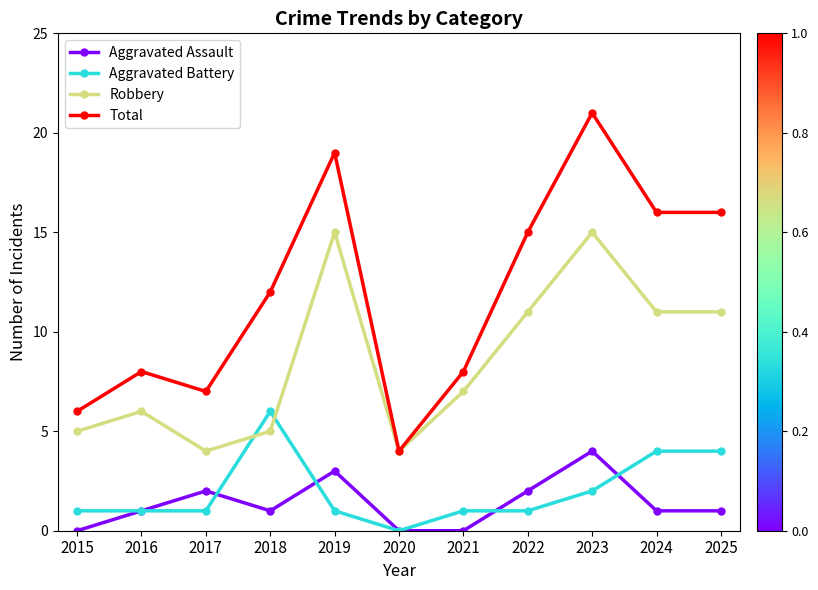

Reading left to right, what are all the values shown in this chart?

Aggravated Assault: 2015=0	2016=1	2017=2	2018=1	2019=3	2020=0	2021=0	2022=2	2023=4	2024=1	2025=1
Aggravated Battery: 2015=1	2016=1	2017=1	2018=6	2019=1	2020=0	2021=1	2022=1	2023=2	2024=4	2025=4
Robbery: 2015=5	2016=6	2017=4	2018=5	2019=15	2020=4	2021=7	2022=11	2023=15	2024=11	2025=11
Total: 2015=6	2016=8	2017=7	2018=12	2019=19	2020=4	2021=8	2022=15	2023=21	2024=16	2025=16